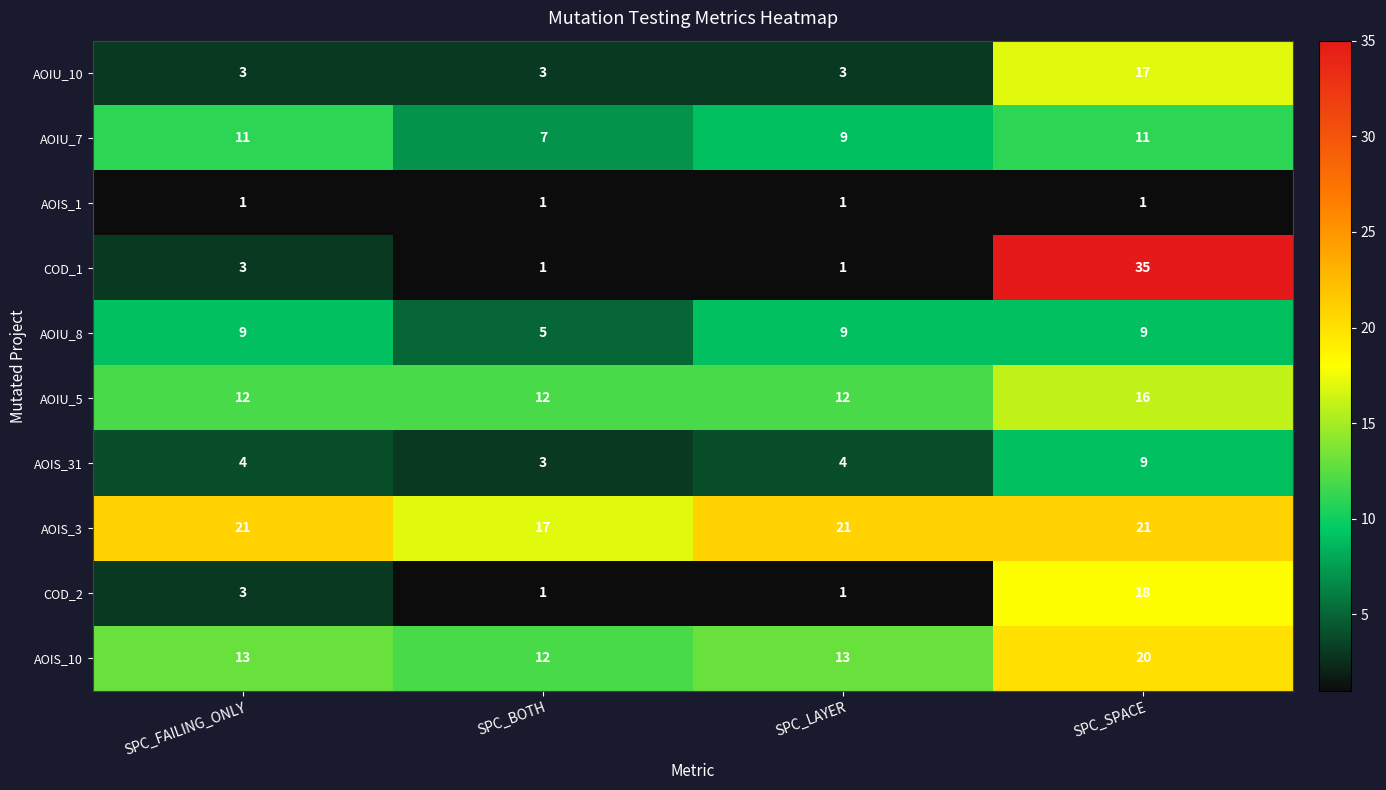

At how many categories does at least one series exceed 4?

4